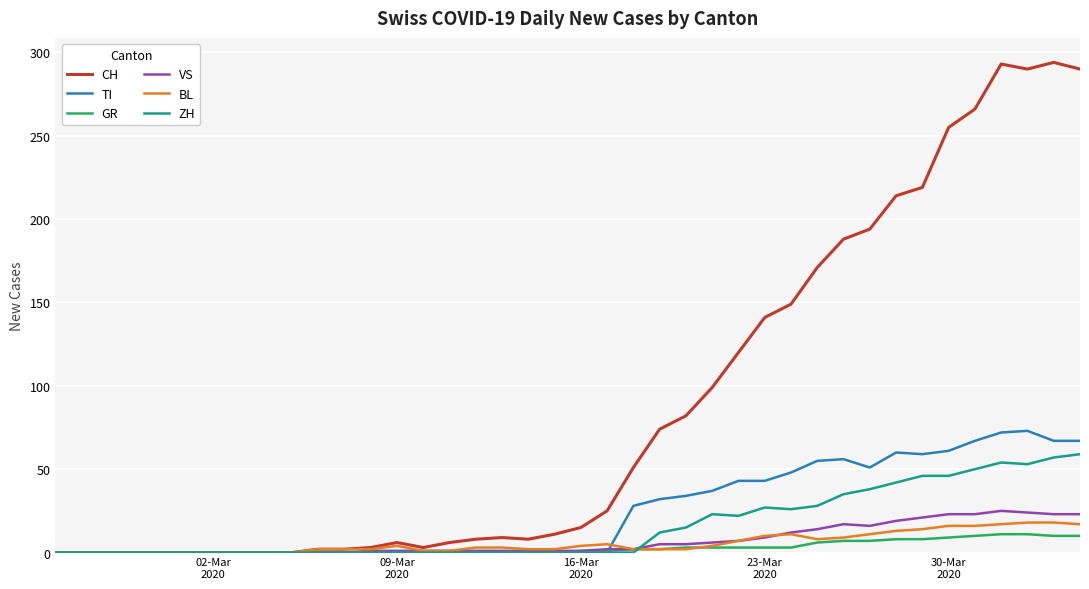

What is the highest value of the BL series?

18